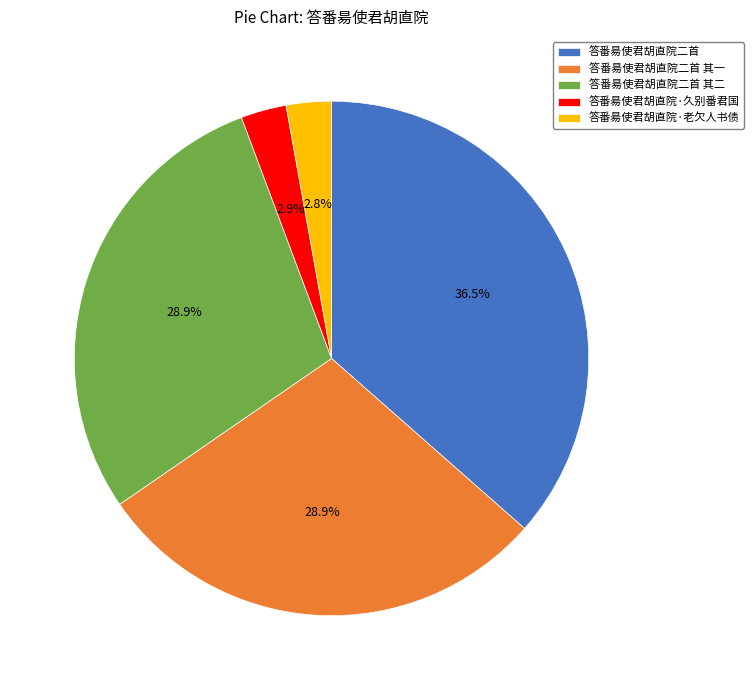

Do 答番昜使君胡直院二首 其一 and 答番昜使君胡直院二首 together represent more than half of the pie?

Yes